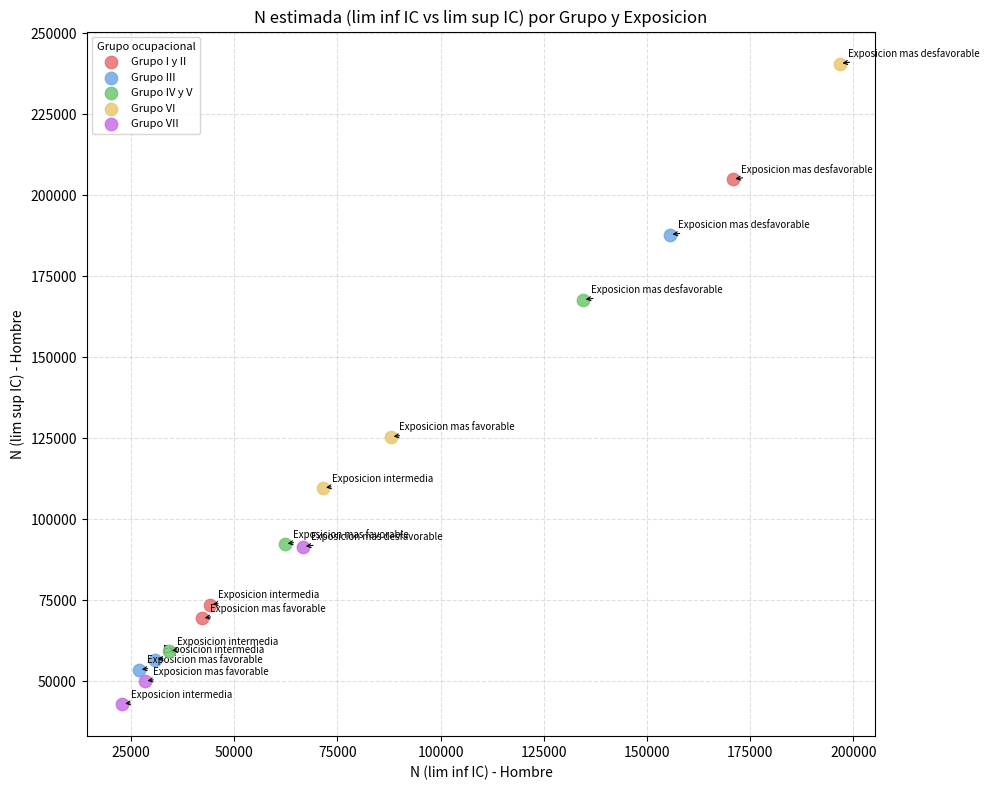

Which series has the widest spread of Y values?

Grupo I y II